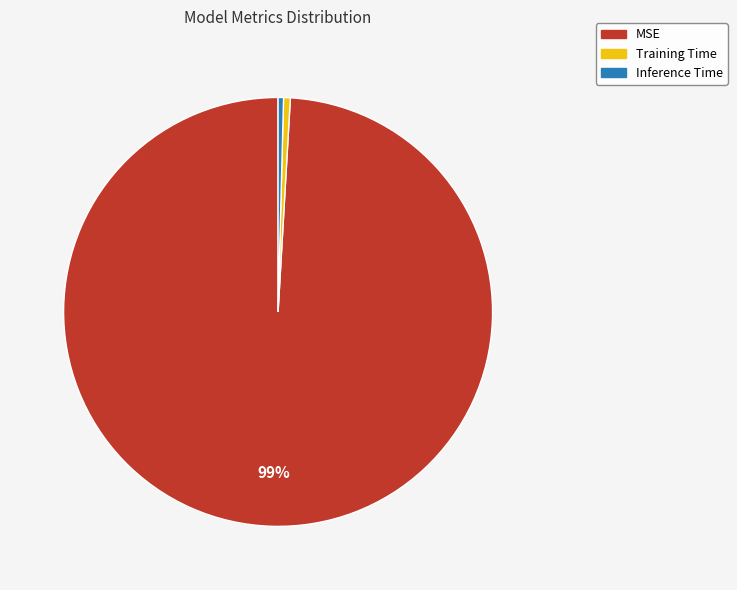

Which slice is the largest?

MSE